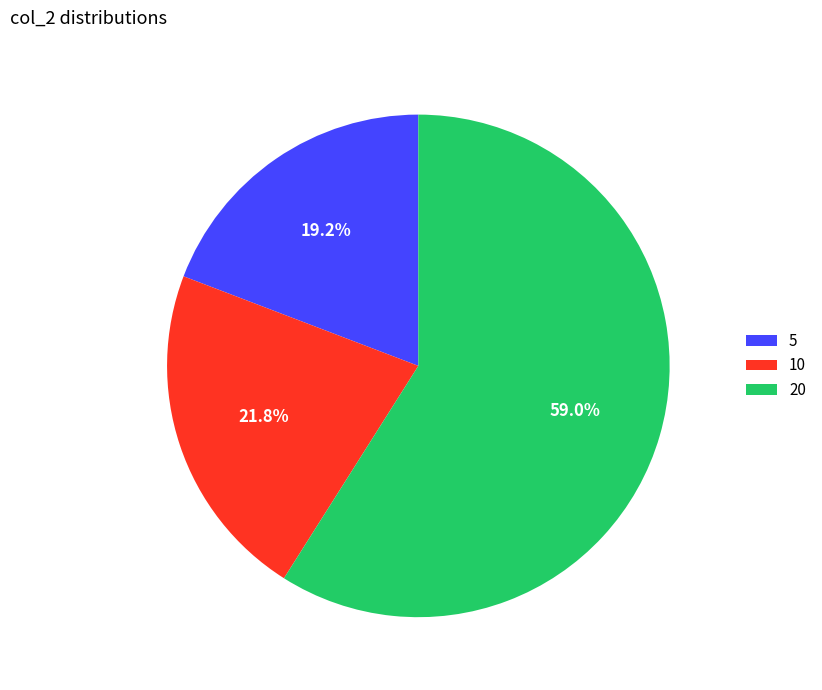

How many slices are in this pie chart?

3